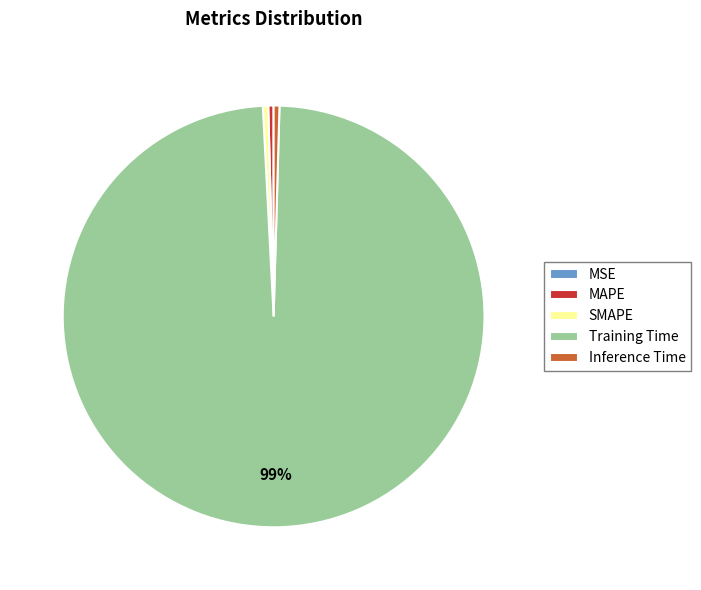

Combined, do Training Time and SMAPE account for over 50%?

Yes